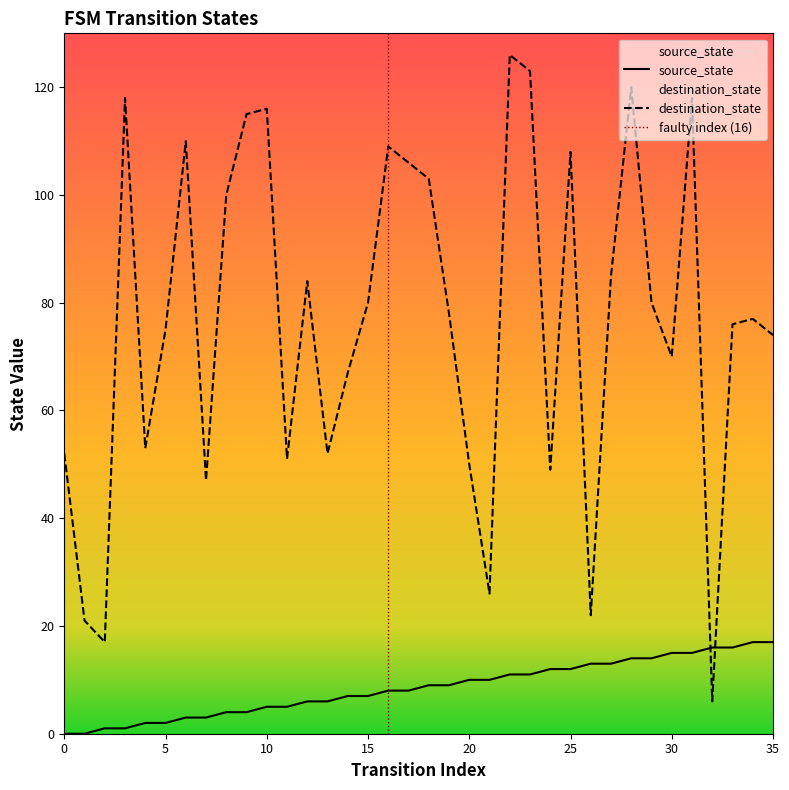

Rank the series by their average value, from lowest to highest.

source_state, destination_state